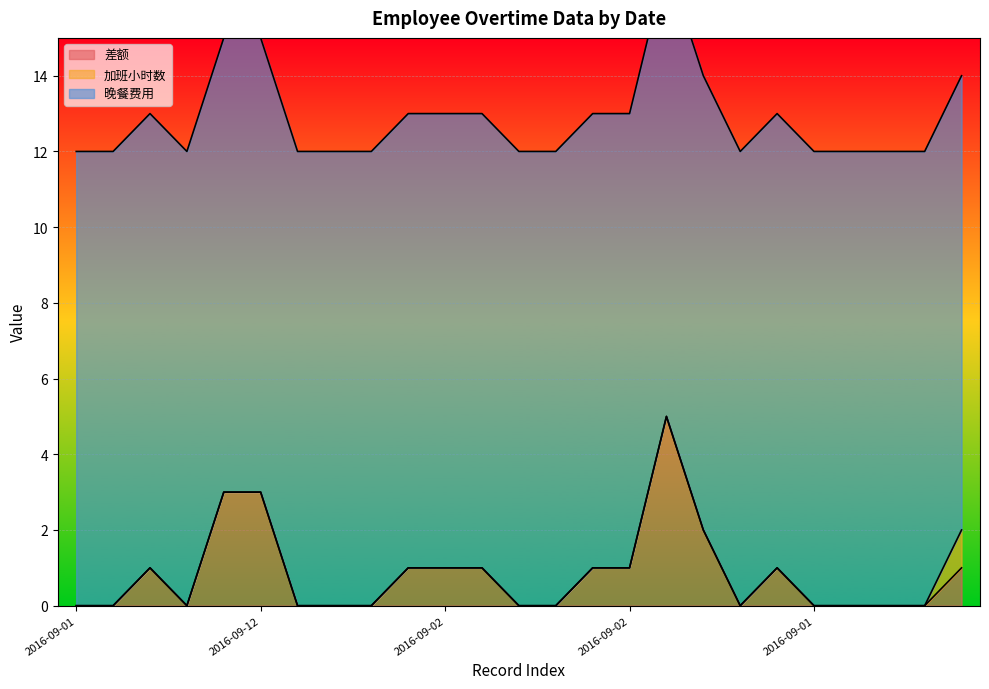

Count the number of categories in the chart.

25